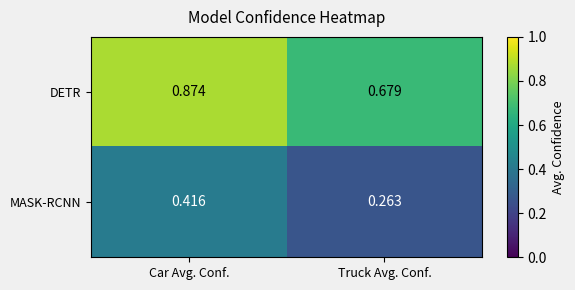

At Truck Avg. Conf., list the series in order from largest to smallest.

DETR, MASK-RCNN